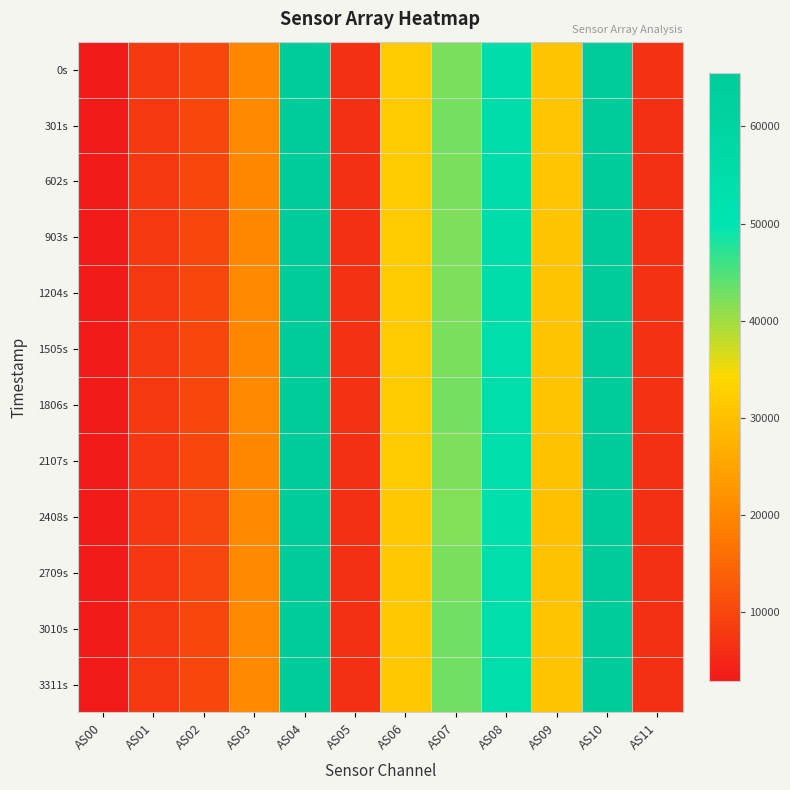

What is the total value across all series at AS04?

786420